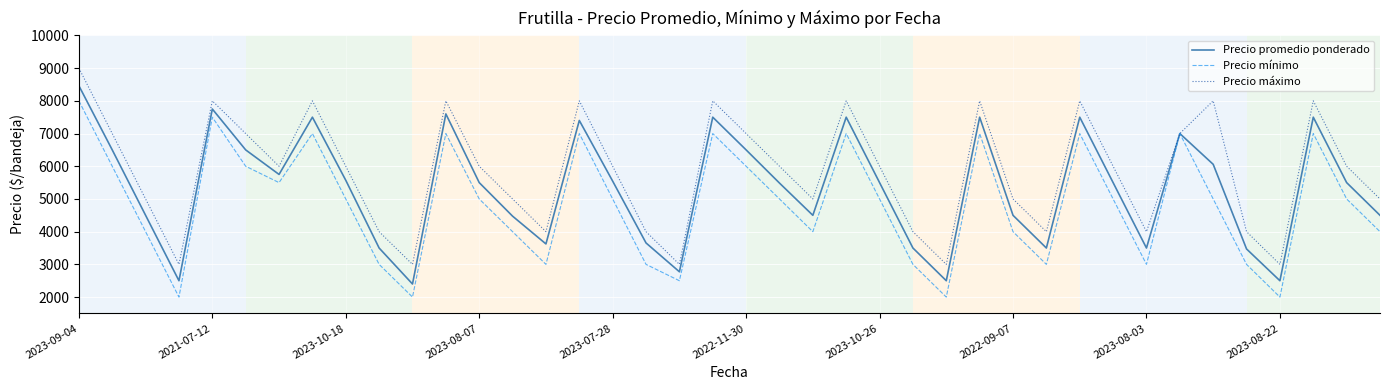

What is the minimum value for Precio máximo?

3000